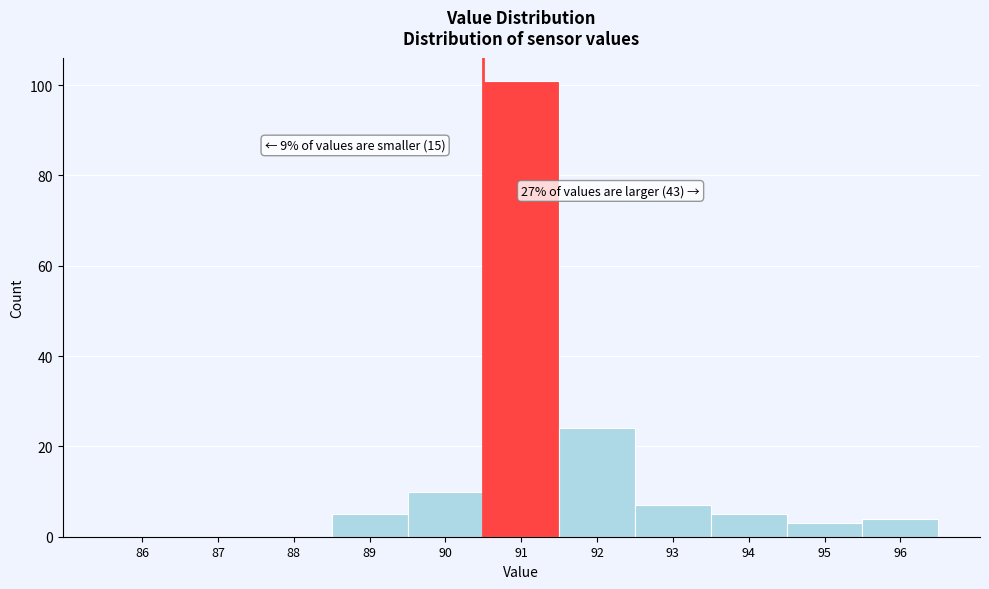

Reading left to right, extract all data points from this chart.

86=0	87=0	88=0	89=5	90=10	91=101	92=24	93=7	94=5	95=3	96=4